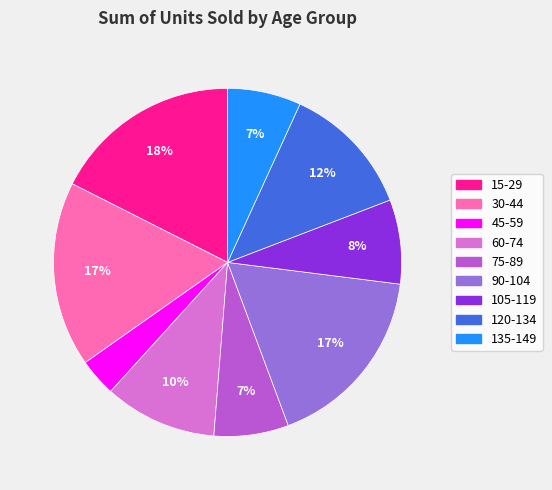

Between 75-89 and 30-44, which is larger?

30-44